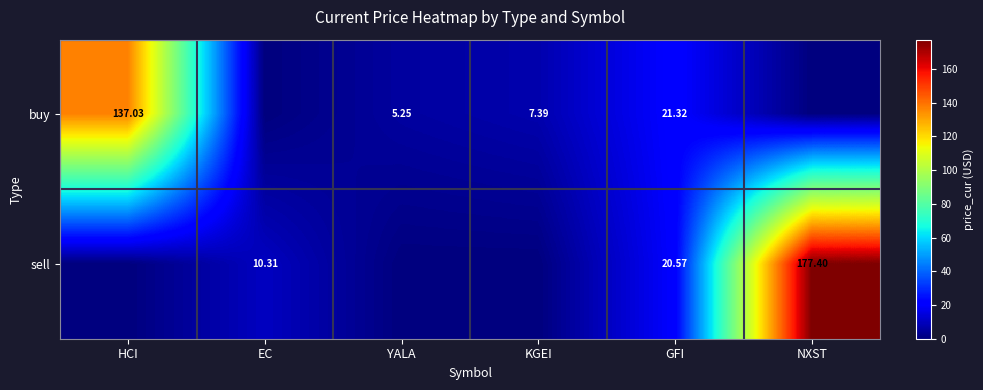

List the labels in order of sell value, smallest first.

HCI, YALA, KGEI, EC, GFI, NXST